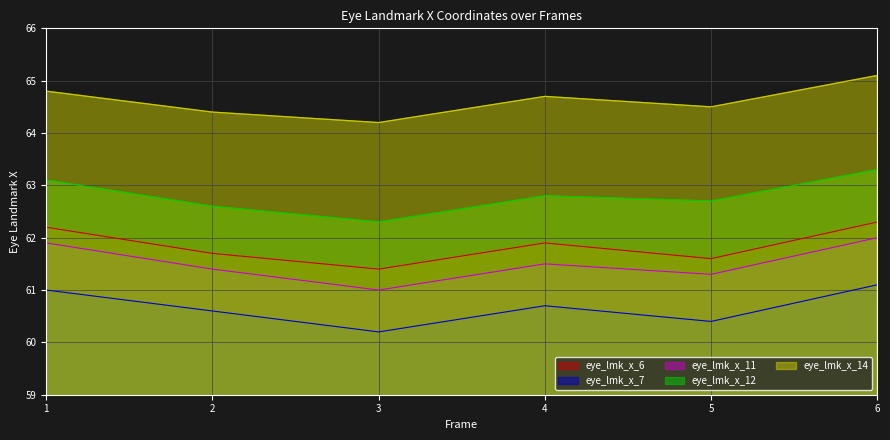

True or false: eye_lmk_x_6 has a value of 19.1 at 3.

False